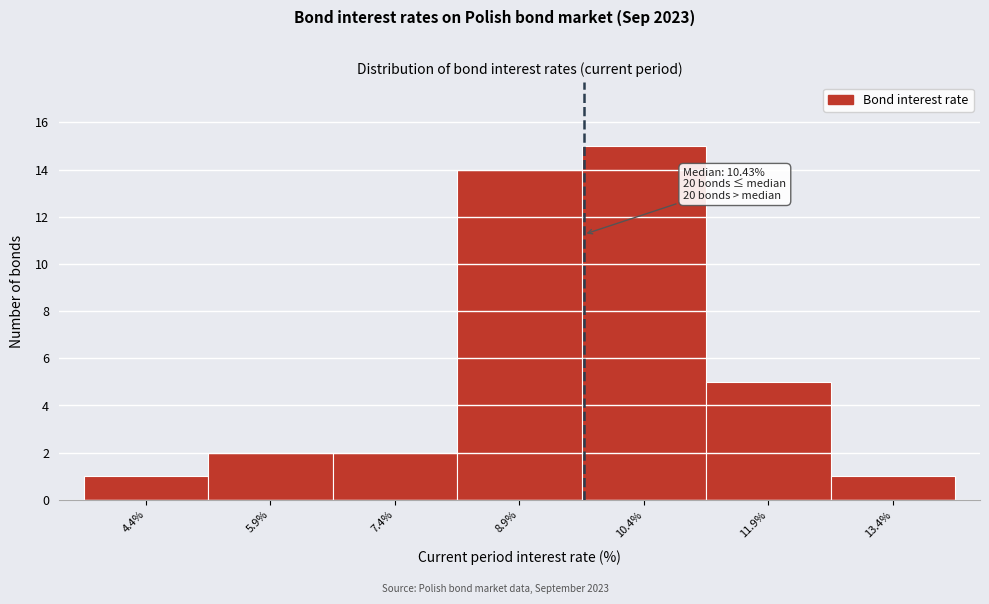

Reading left to right, extract all data points from this chart.

4.4%=1	5.9%=2	7.4%=2	8.9%=14	10.4%=15	11.9%=5	13.4%=1